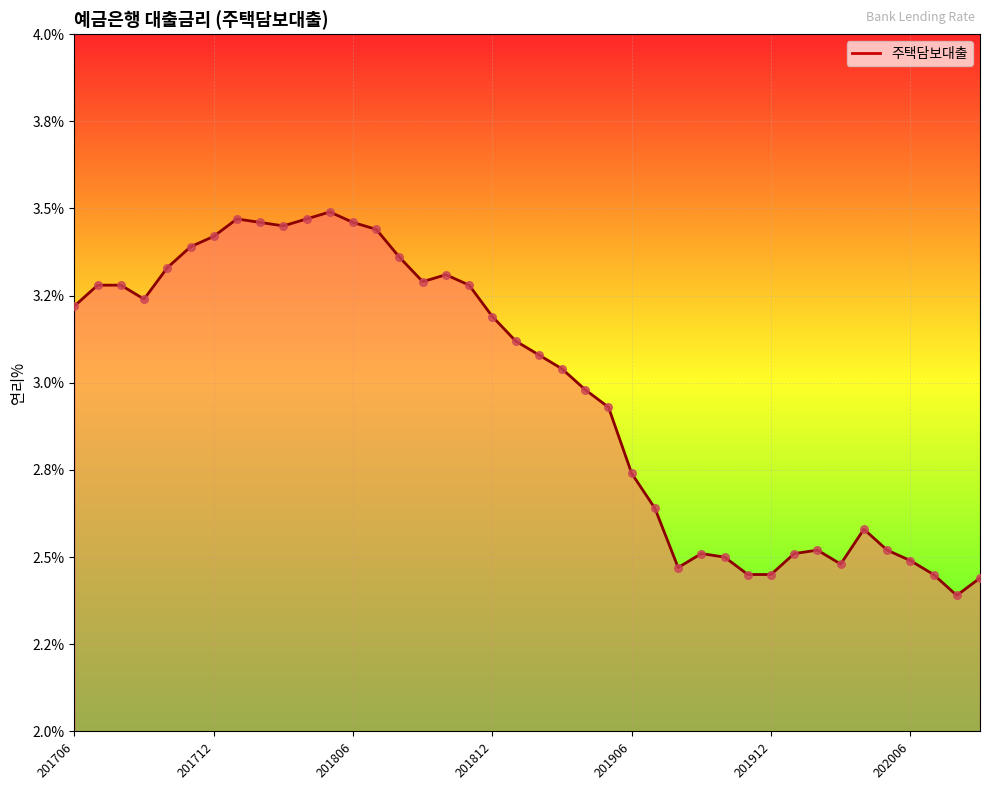

Does the chart have visible grid lines?

Yes